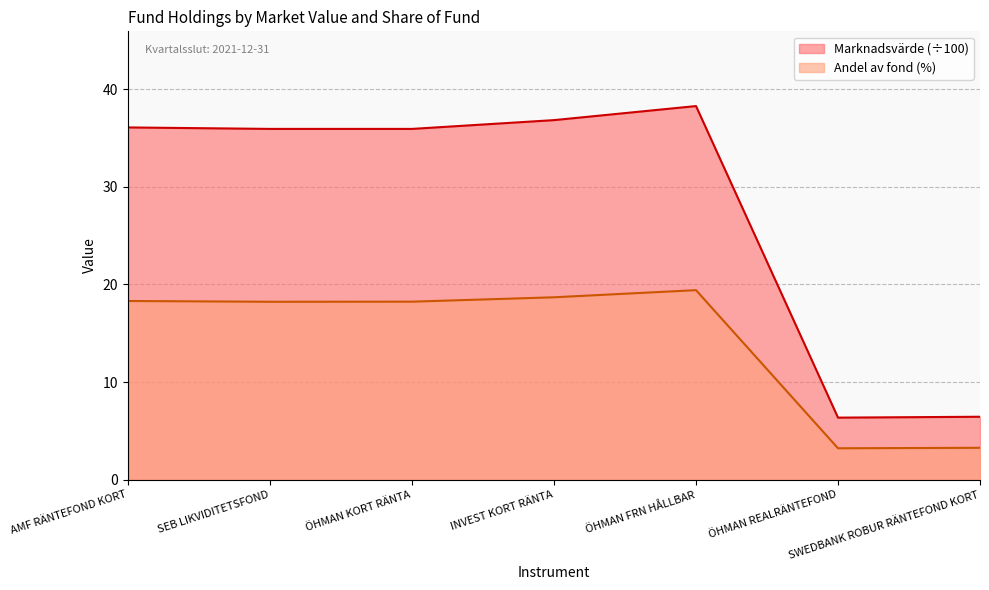

At how many categories does at least one series exceed 27?

5